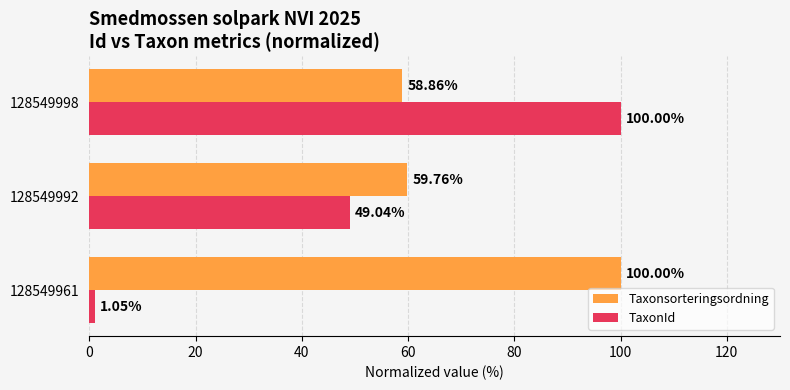

What is the difference between the highest and lowest values at 128549998?

41.1